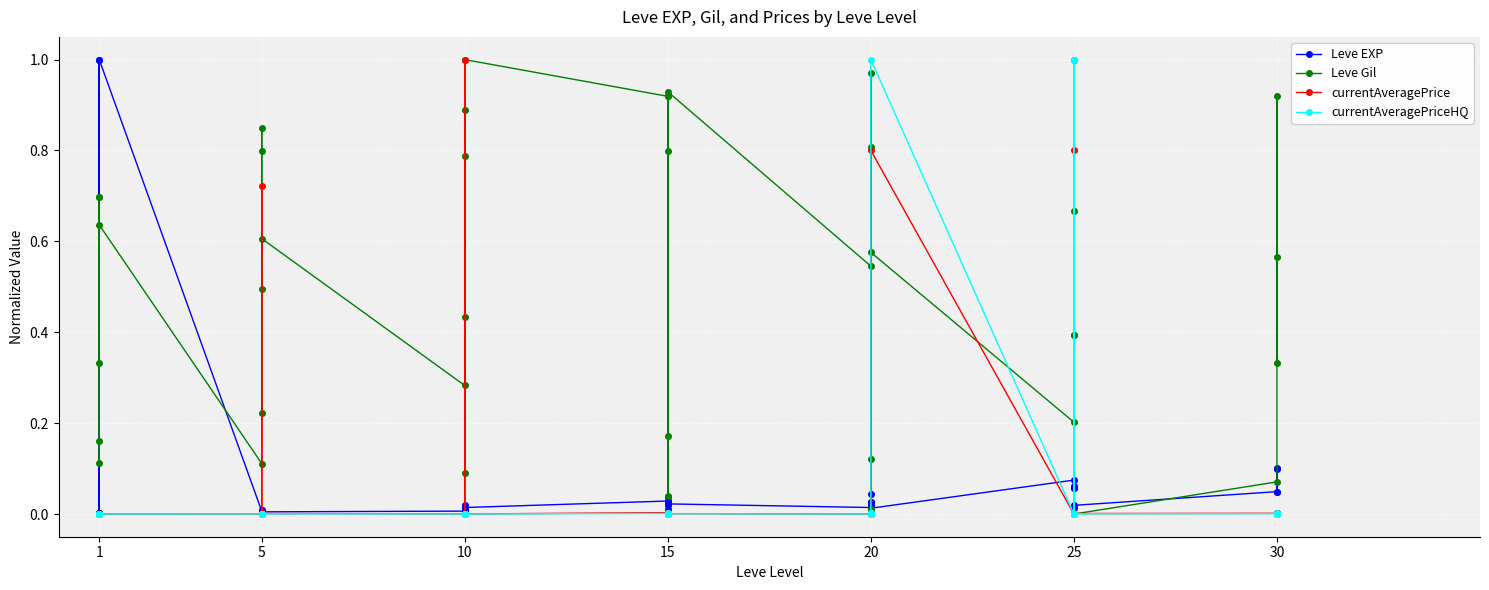

Which series has the largest range (max minus min)?

Leve Gil